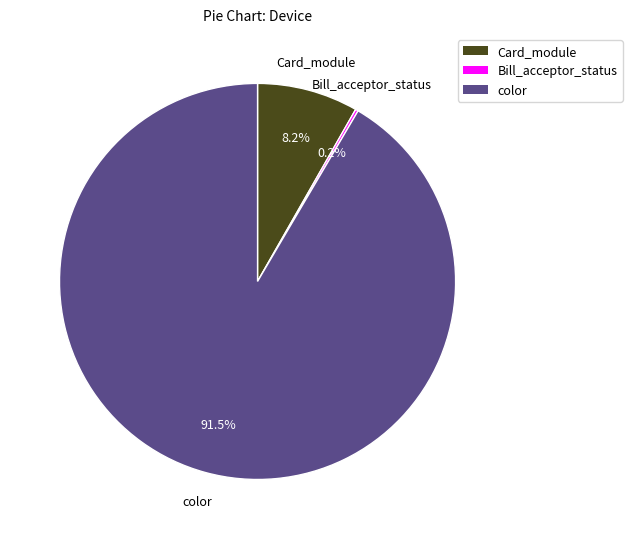

Is color the majority of the pie?

Yes